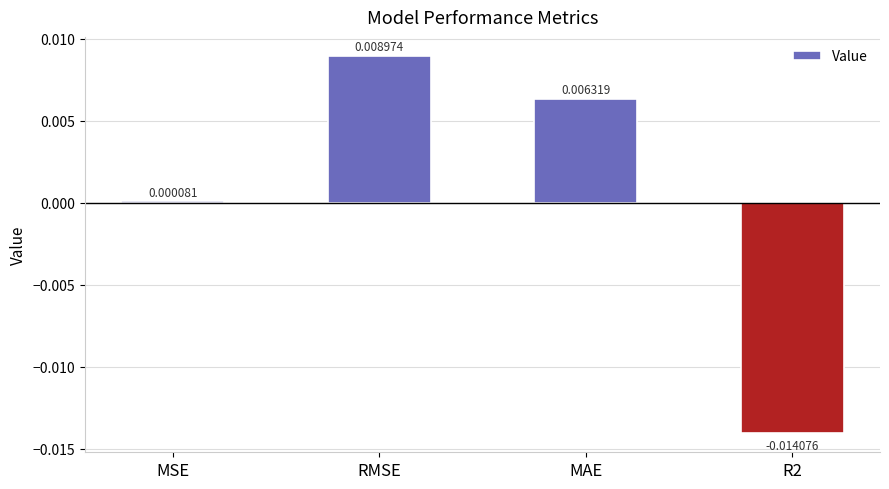

Where does the data first go above 0?

MSE